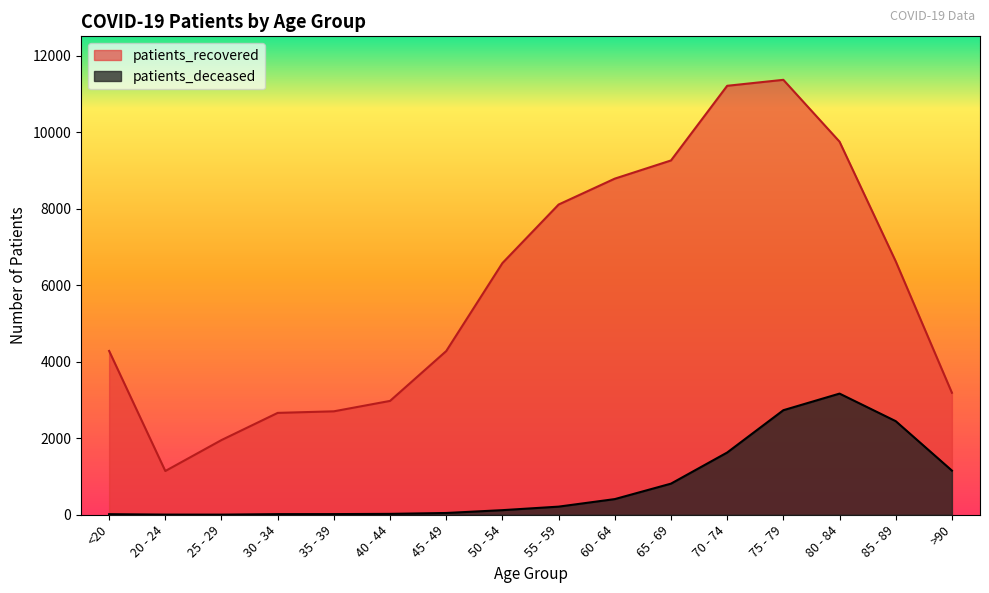

List the series in order of their overall mean, lowest first.

patients_deceased, patients_recovered